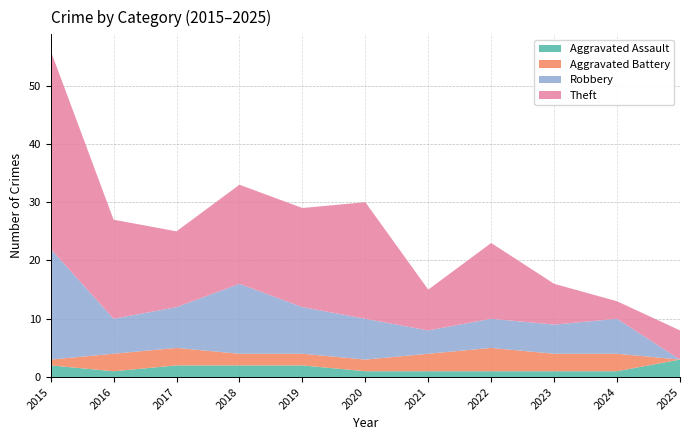

Reading right to left, extract all data points from this chart.

Aggravated Assault: 3	1	1	1	1	1	2	2	2	1	2
Aggravated Battery: 0	3	3	4	3	2	2	2	3	3	1
Robbery: 0	6	5	5	4	7	8	12	7	6	19
Theft: 5	3	7	13	7	20	17	17	13	17	34